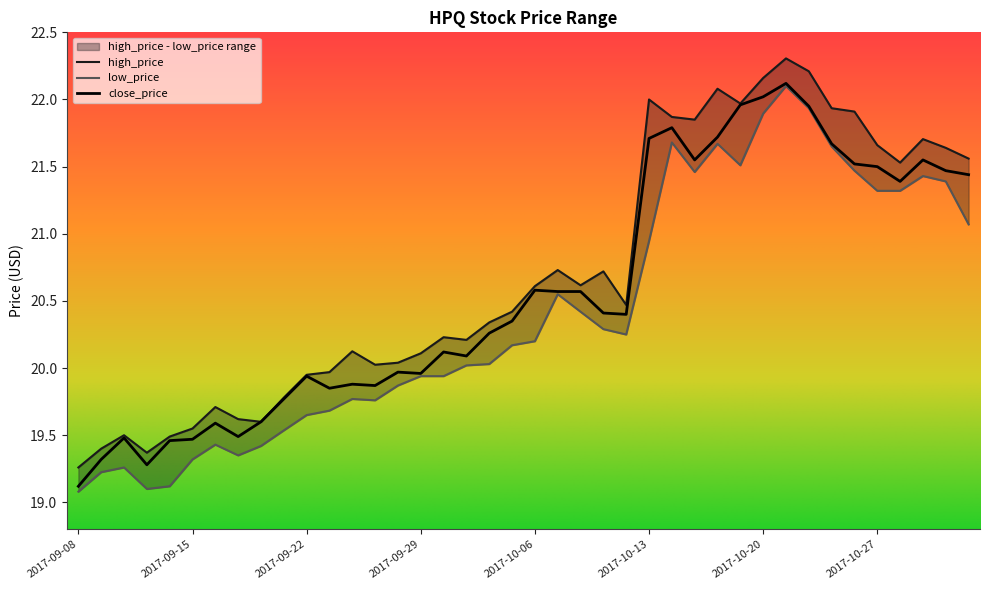

Does the chart have visible grid lines?

No